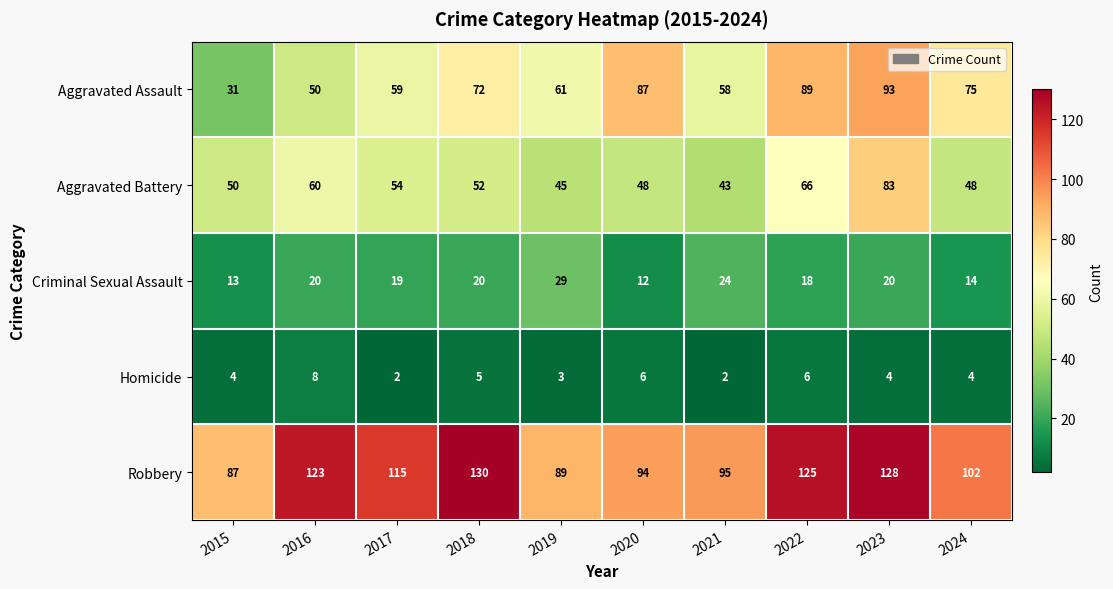

Is the value of Criminal Sexual Assault at 2022 greater than the value of Aggravated Battery at 2022?

No